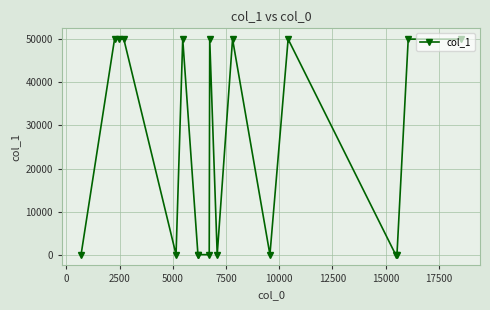

How many data points are less than 50021?

9